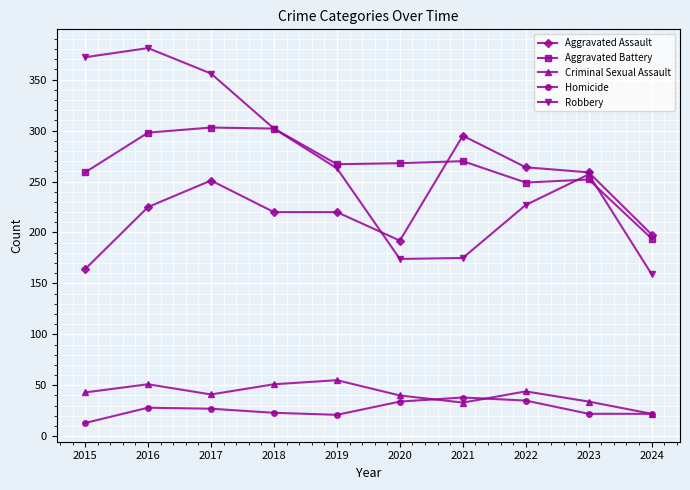

How many lines are shown in the chart?

5